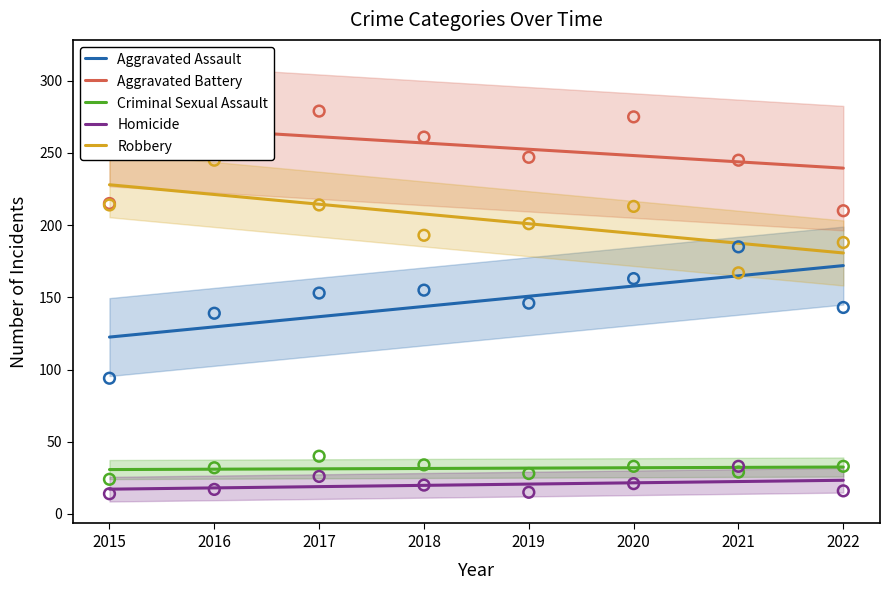

Which series has the largest total across all categories?

Aggravated Battery